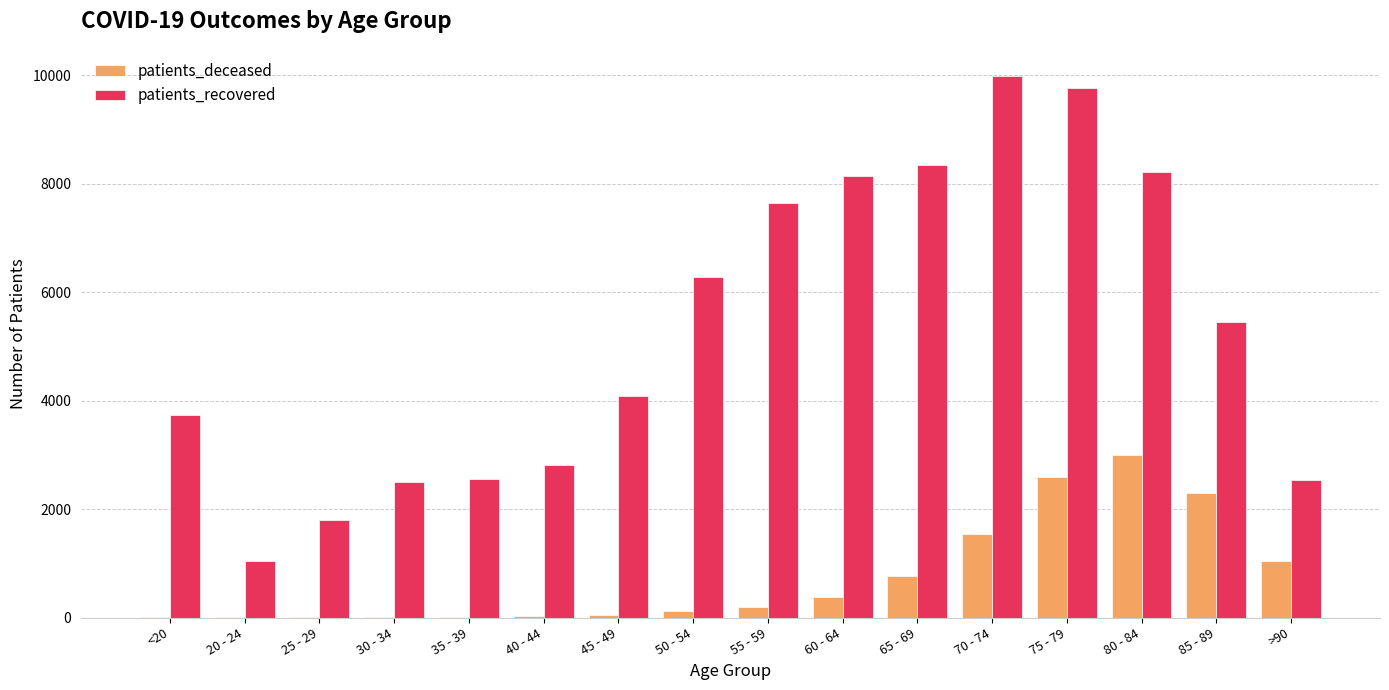

Is the value of patients_deceased at 60 - 64 greater than the value of patients_recovered at 85 - 89?

No